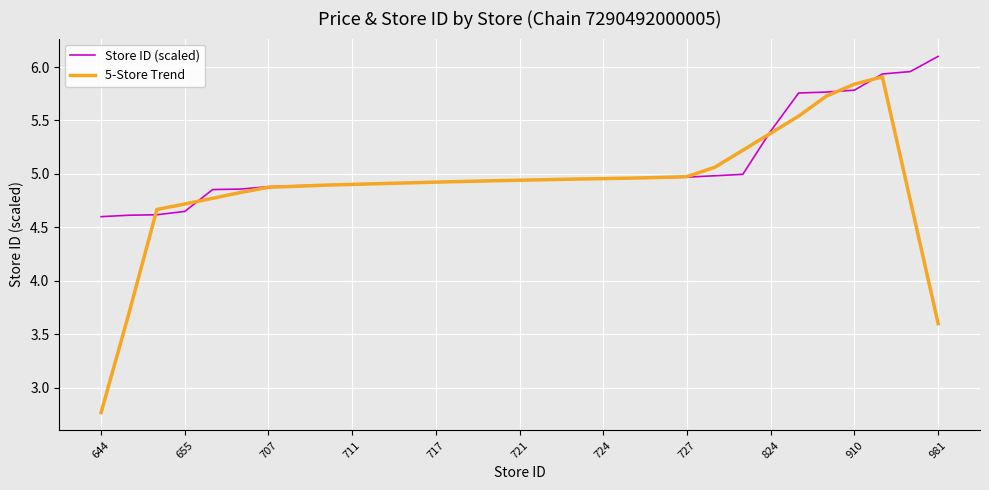

What is the greatest value displayed?

6.1